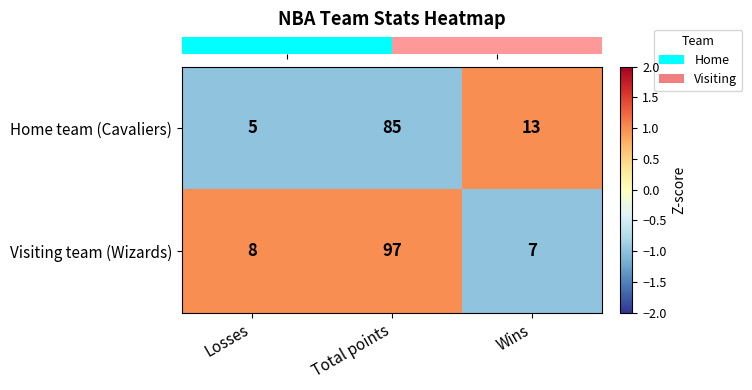

What is the greatest value displayed?

97